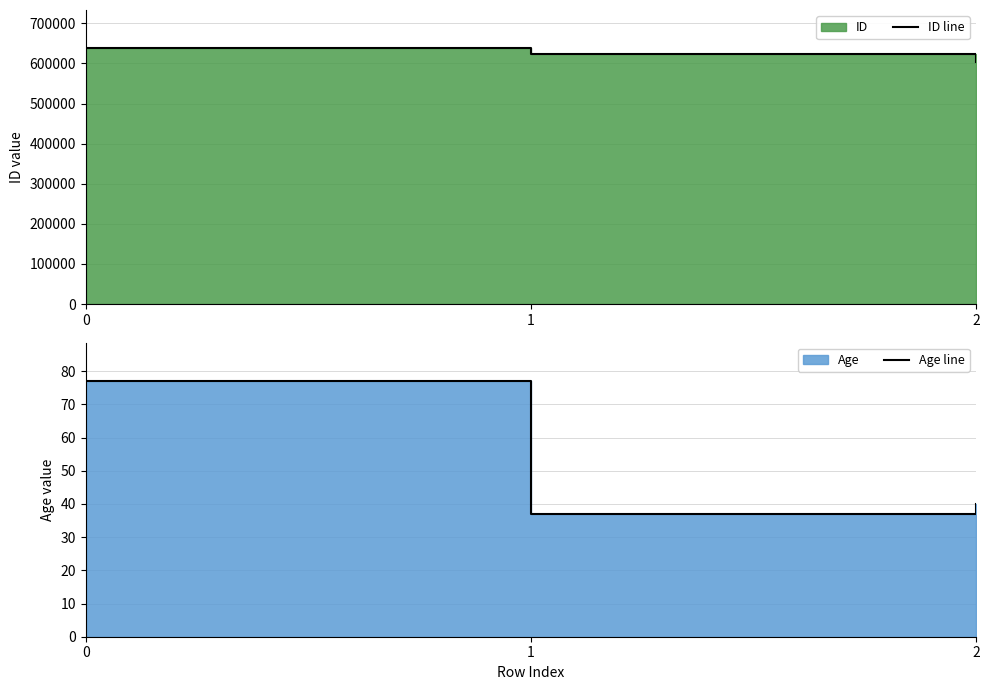

Reading left to right, list all the values displayed in this chart.

ID line: 0=637709	1=624642	2=604143
Age line: 0=77	1=37	2=40